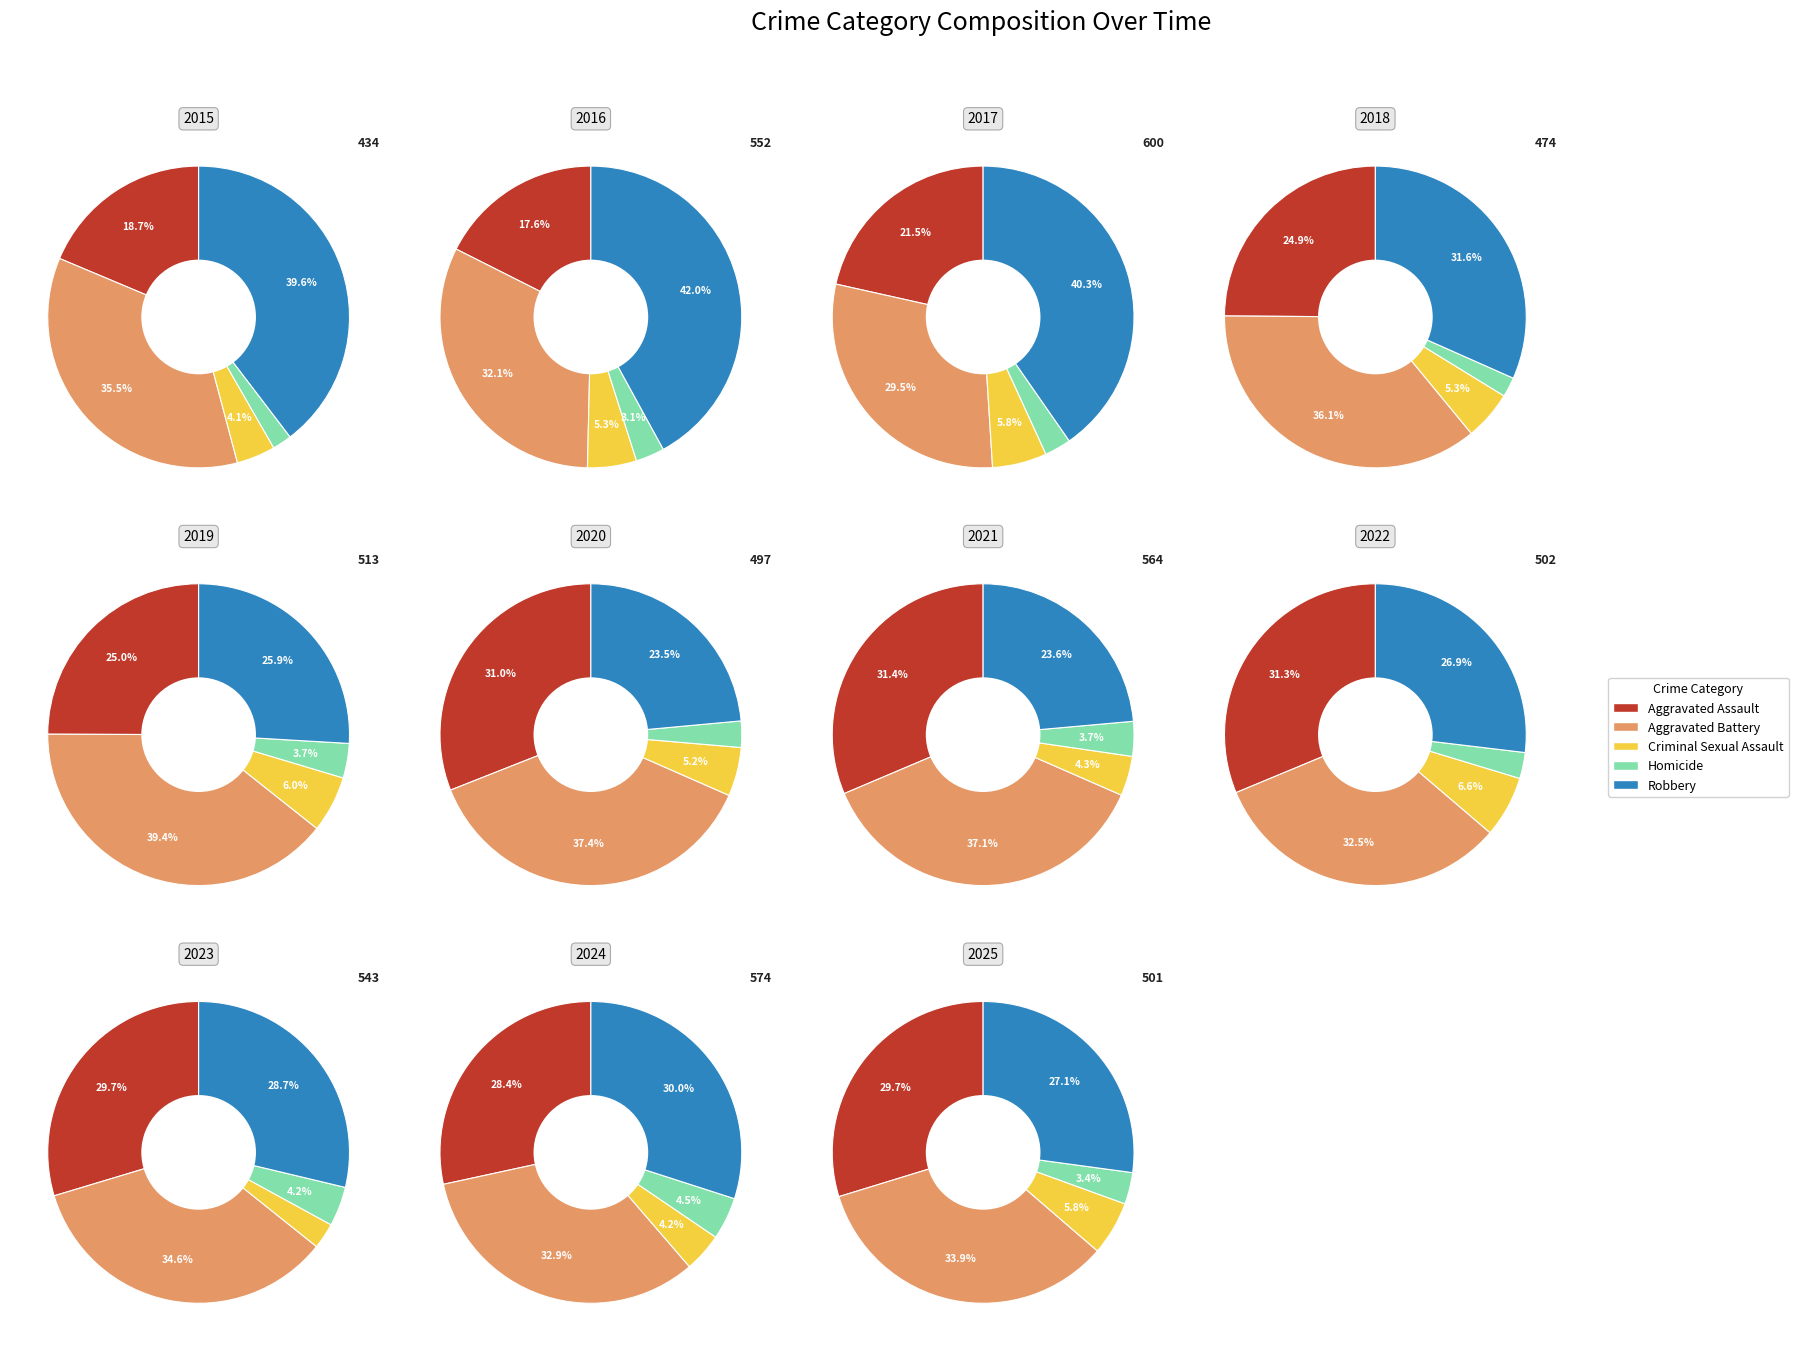

Does 0 account for over 50% of the chart?

No